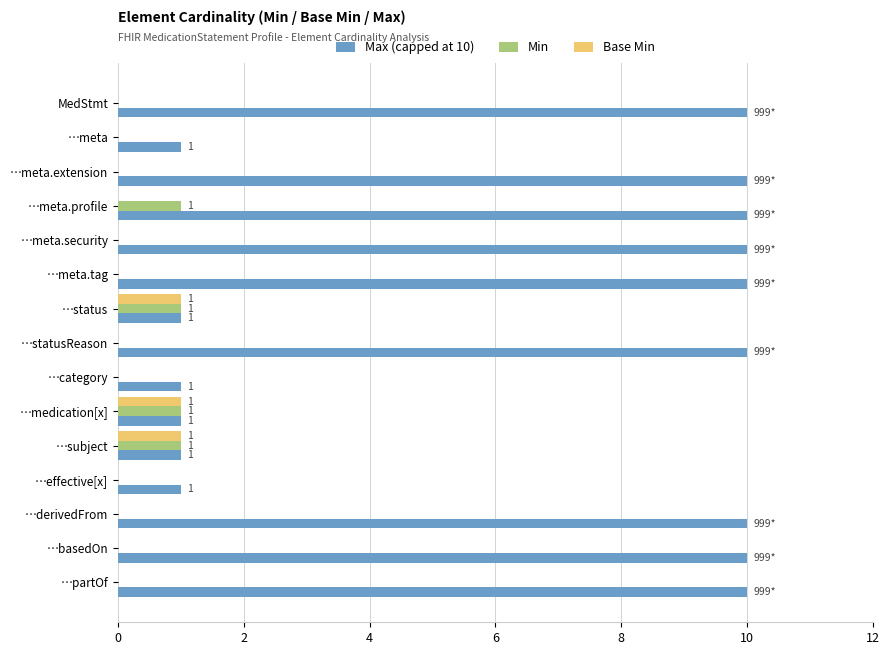

What is the highest value of the Min series?

1